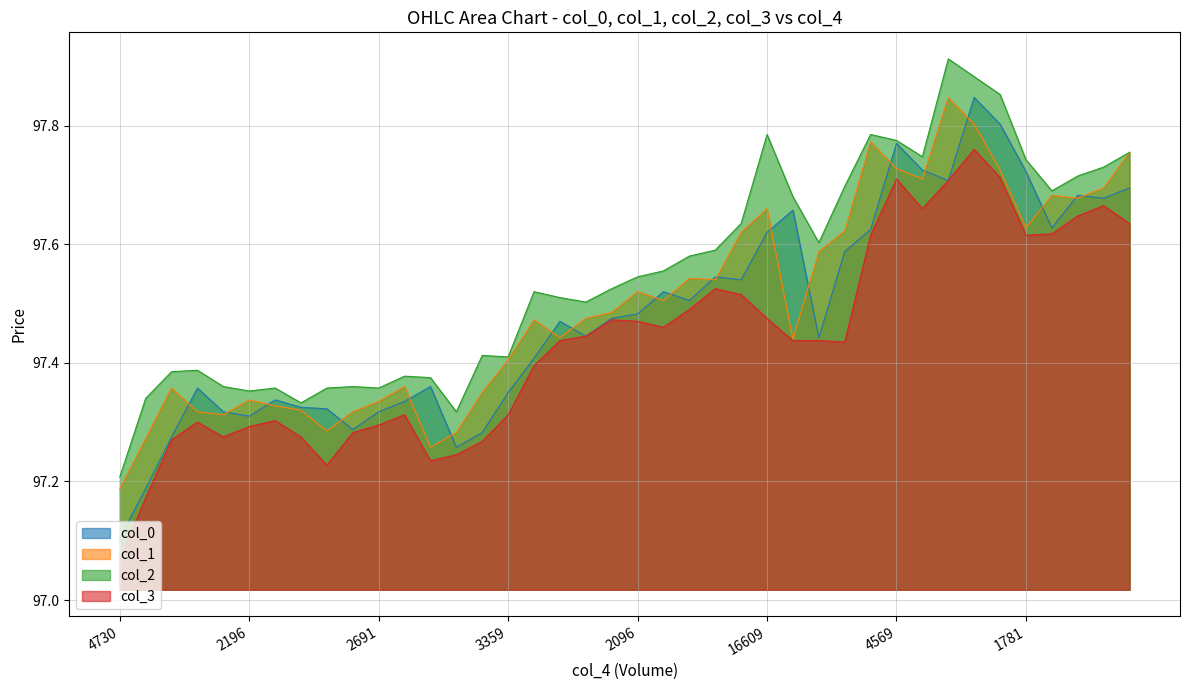

What is the difference between the second highest and minimum values in the col_3 series?

0.6